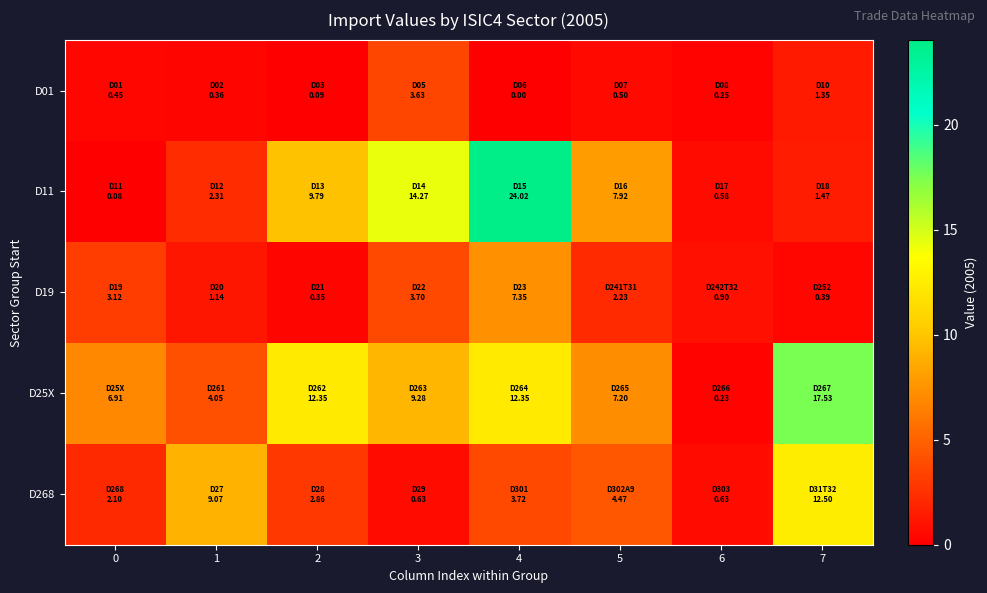

List the series in order of their peak value, lowest first.

D01, D19, D268, D25X, D11